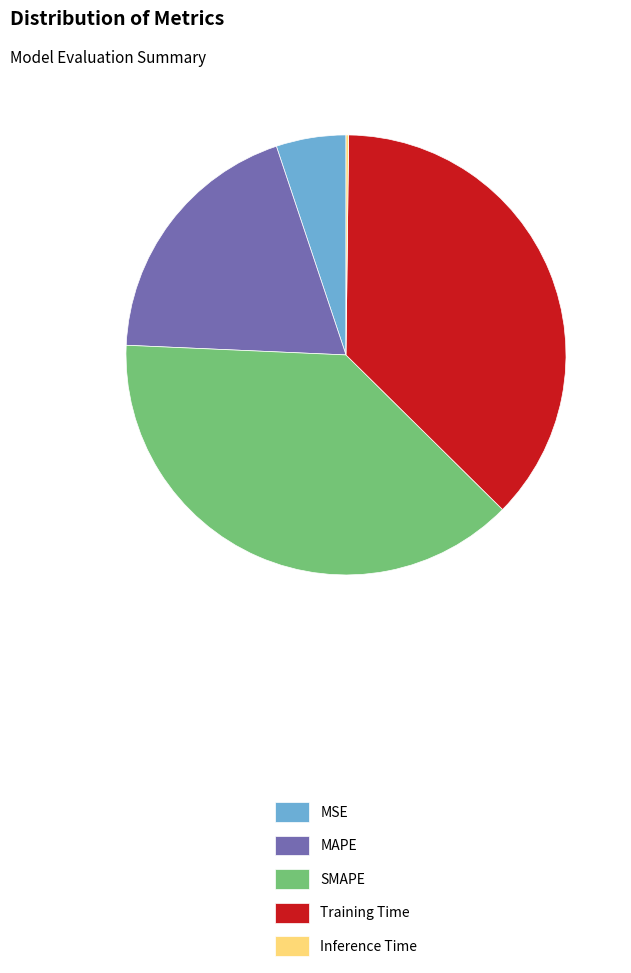

Is there any slice that represents more than half of the pie?

No